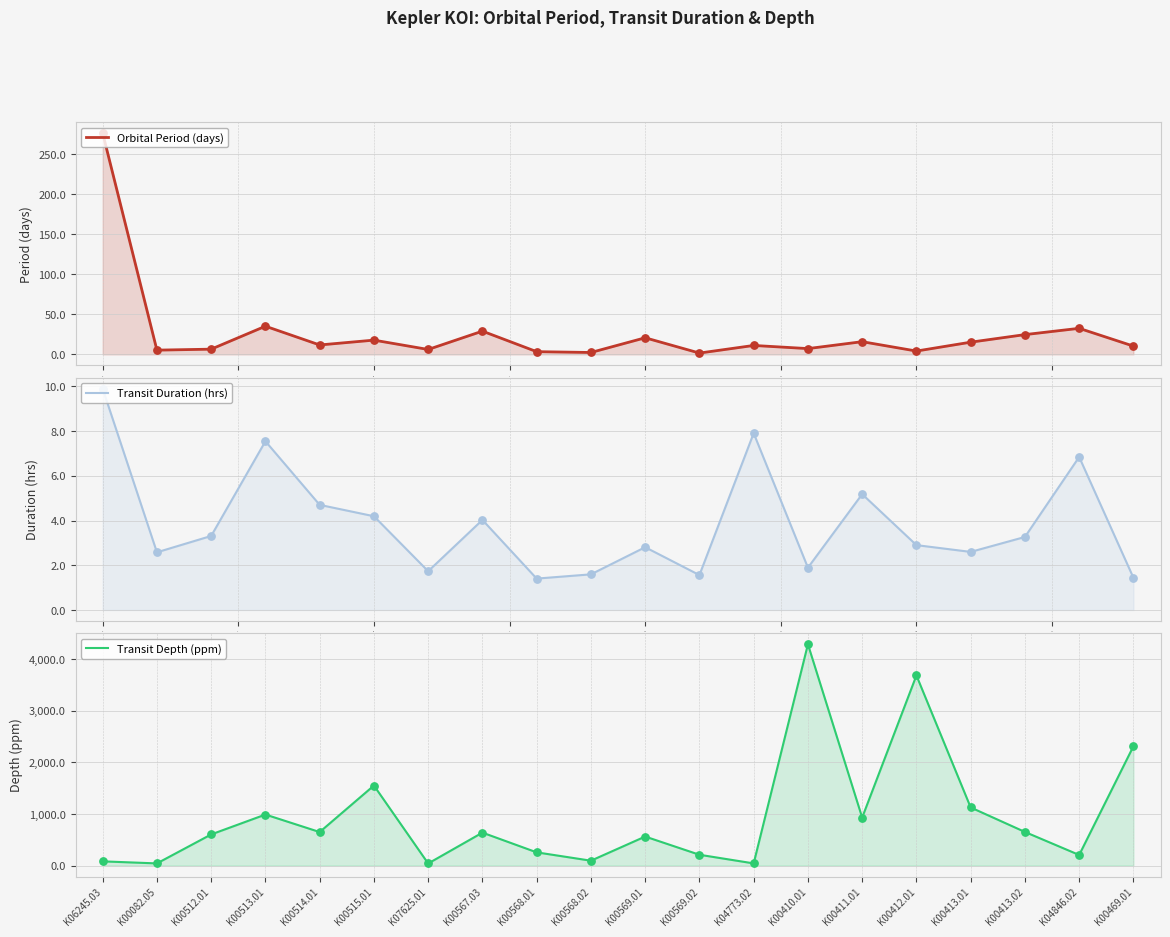

Which series has the largest Y range (max minus min)?

Transit Depth (ppm)